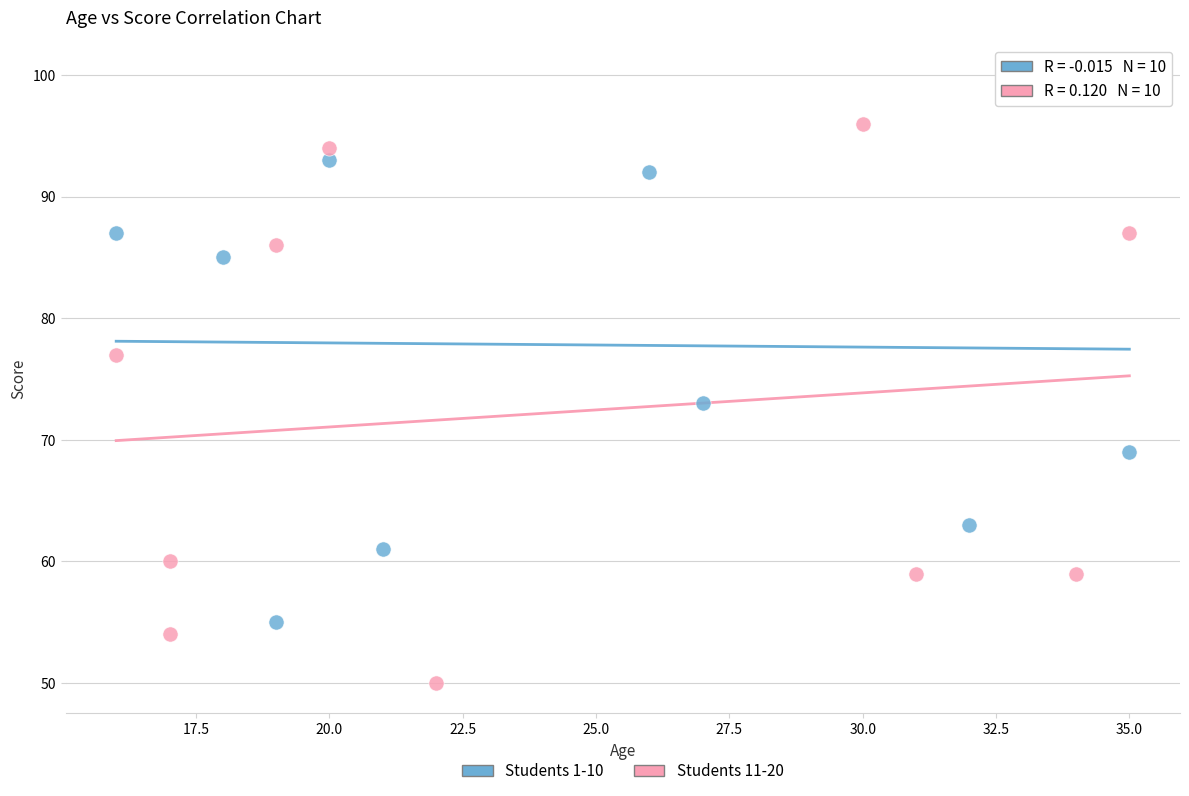

Which series reaches the minimum Y coordinate?

Students 11-20